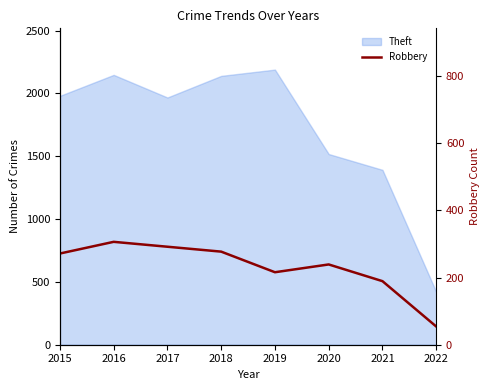

The chart shows a value of 942 at 2019. True or false?

False